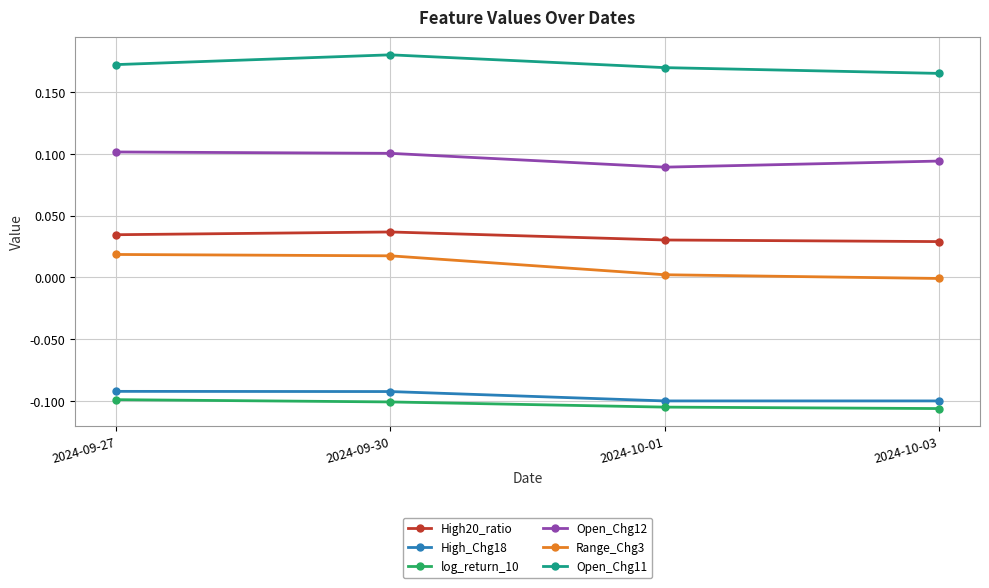

Is it true that log_return_10 equals -0.1 at 2024-09-30?

True